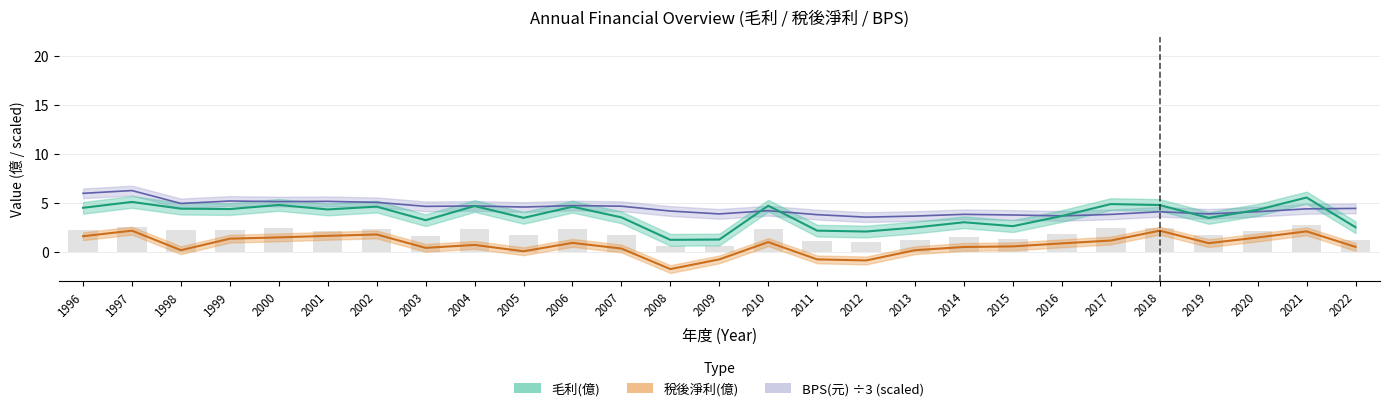

Reading left to right, extract all data points from this chart.

毛利(億): 1996=4.5	1997=5.1	1998=4.4	1999=4.4	2000=4.8	2001=4.3	2002=4.6	2003=3.2	2004=4.7	2005=3.5	2006=4.6	2007=3.5	2008=1.2	2009=1.3	2010=4.7	2011=2.2	2012=2.1	2013=2.5	2014=3.0	2015=2.6	2016=3.7	2017=4.9	2018=4.8	2019=3.5	2020=4.3	2021=5.6	2022=2.5
稅後淨利(億): 1996=1.6	1997=2.2	1998=0.2	1999=1.4	2000=1.5	2001=1.6	2002=1.8	2003=0.4	2004=0.7	2005=0.1	2006=0.9	2007=0.3	2008=-1.8	2009=-0.8	2010=1.0	2011=-0.8	2012=-0.9	2013=0.2	2014=0.5	2015=0.6	2016=0.9	2017=1.2	2018=2.2	2019=0.9	2020=1.5	2021=2.1	2022=0.5
BPS(元): 1996=6.0	1997=6.3	1998=5.0	1999=5.2	2000=5.1	2001=5.2	2002=5.1	2003=4.7	2004=4.7	2005=4.6	2006=4.7	2007=4.7	2008=4.2	2009=3.9	2010=4.2	2011=3.8	2012=3.6	2013=3.7	2014=3.8	2015=3.8	2016=3.7	2017=3.8	2018=4.1	2019=3.9	2020=4.1	2021=4.4	2022=4.4